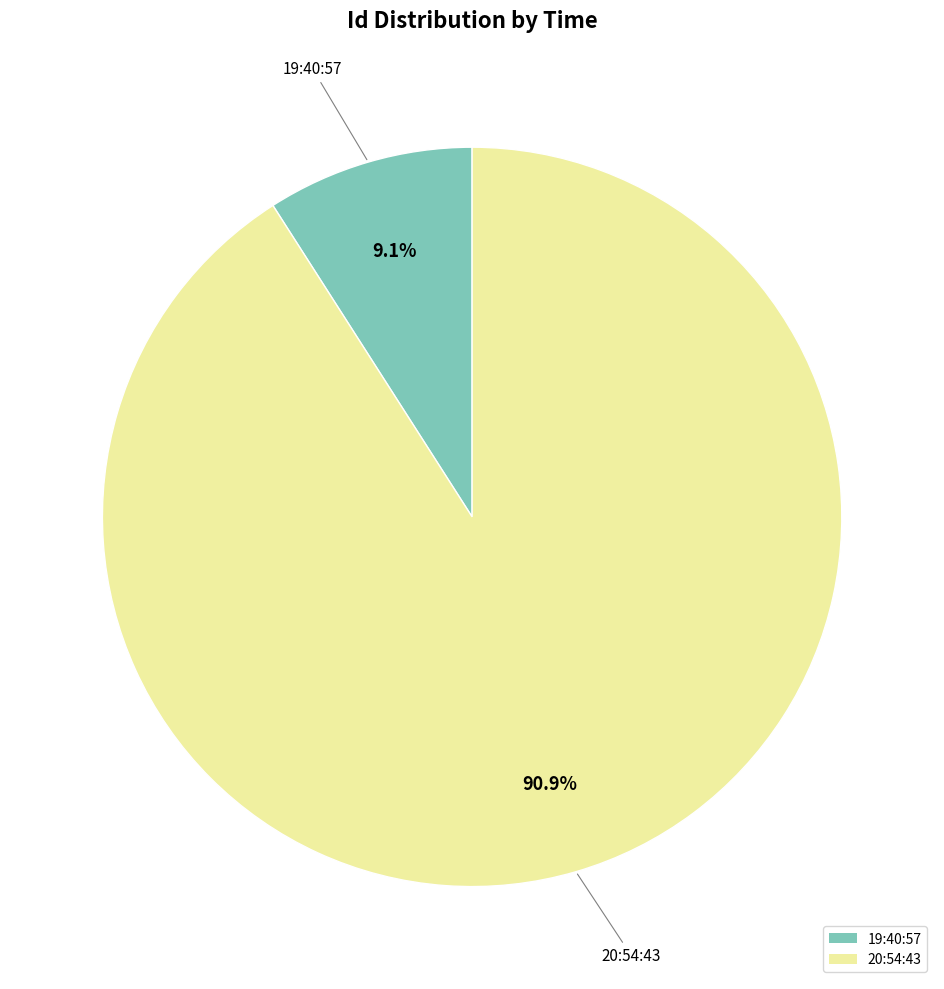

Which slice is the largest?

20:54:43